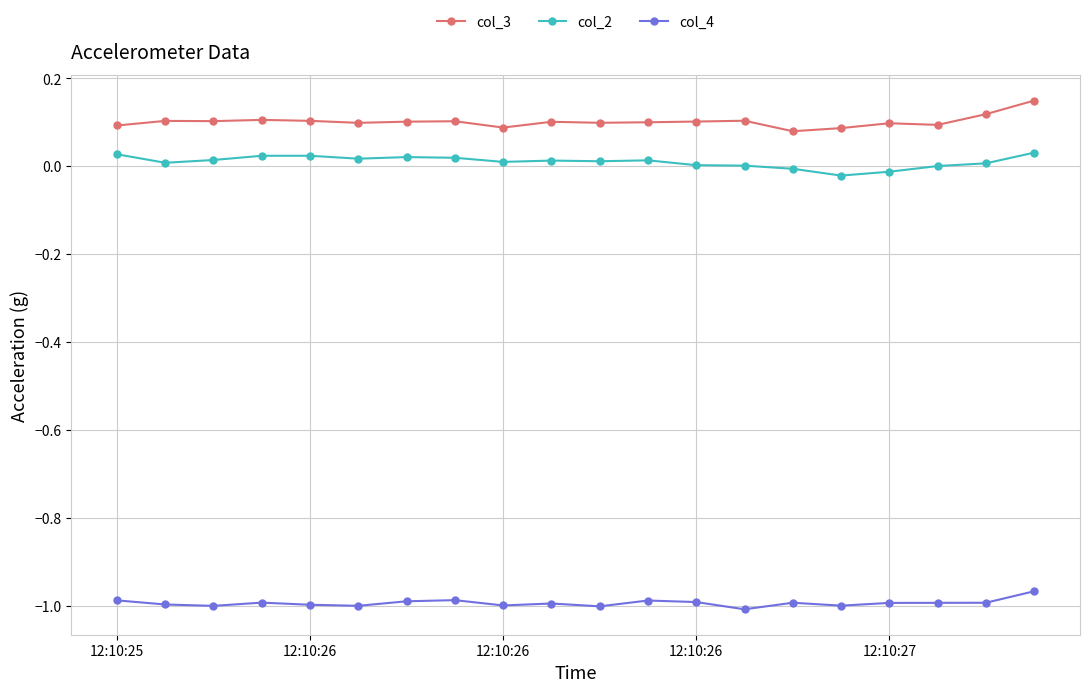

True or false: col_4 and col_3 cross at least once.

False